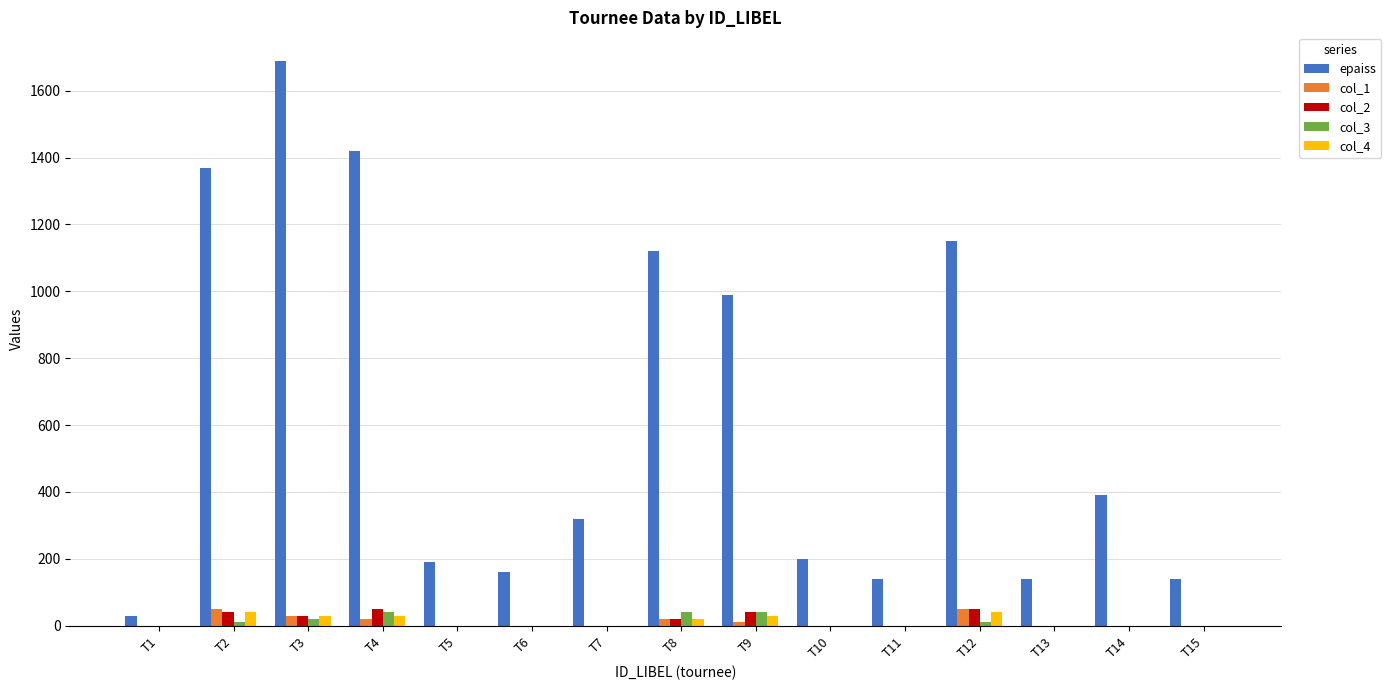

Which series changed the most between T10 and T13?

epaiss